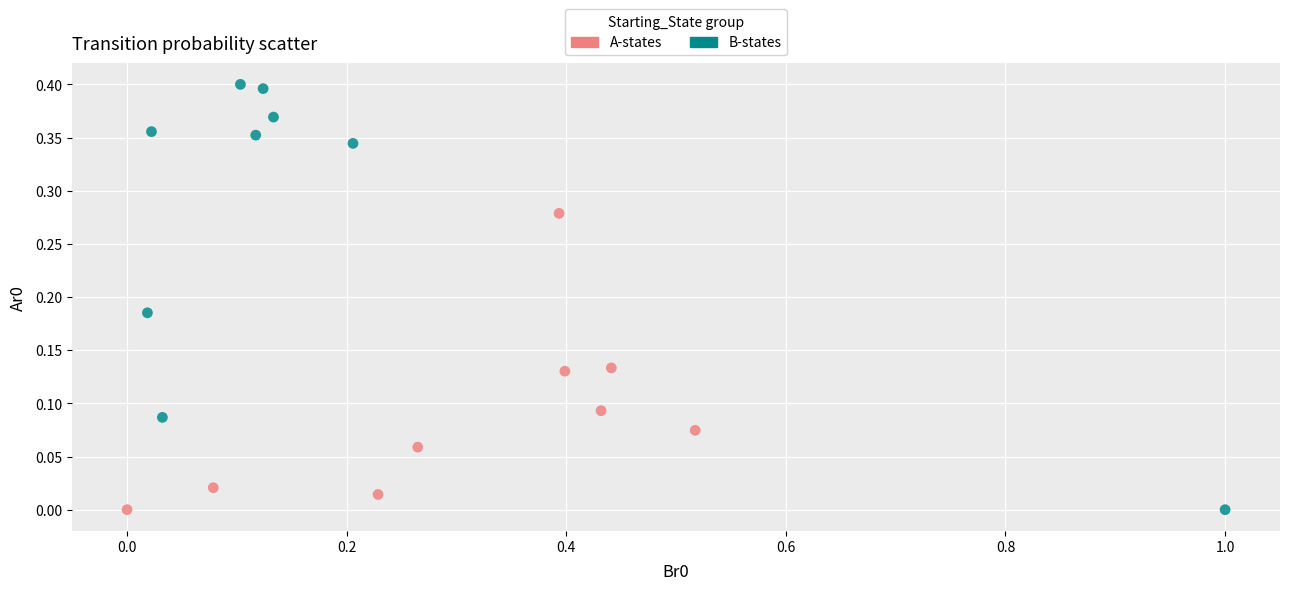

Which series contains the highest Y value?

B-states